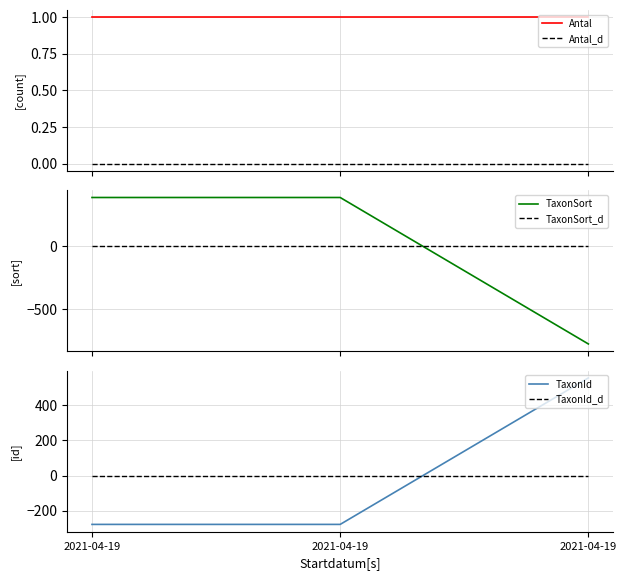

List the labels in order of TaxonId value, smallest first.

2021-04-19, 2021-04-19, 2021-04-19